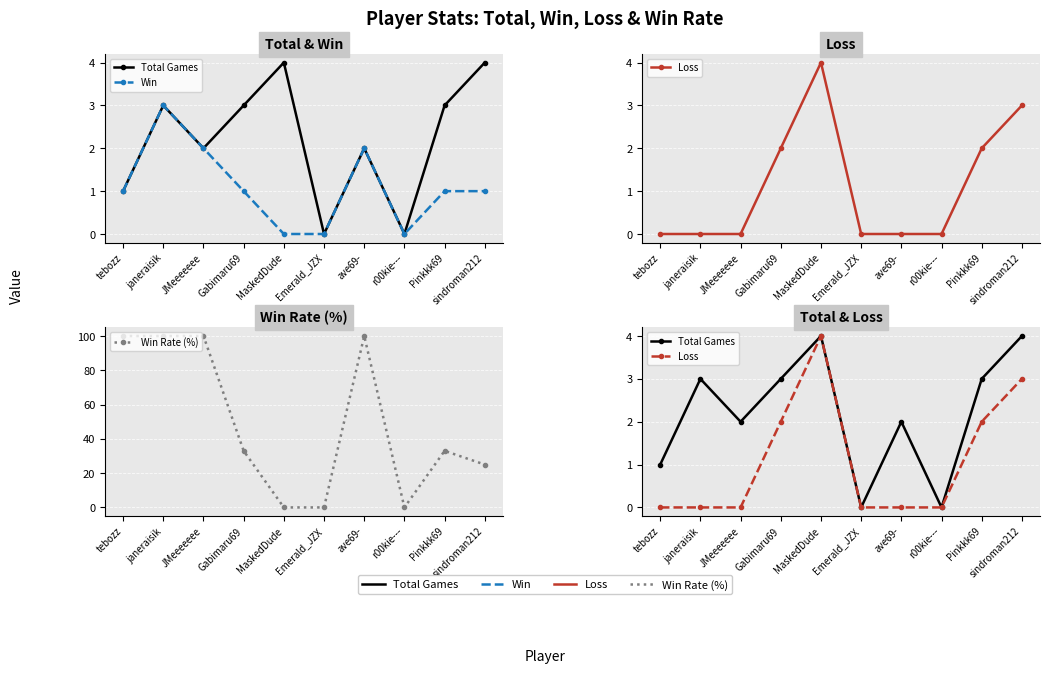

How many positive values does the Total Games series have?

8